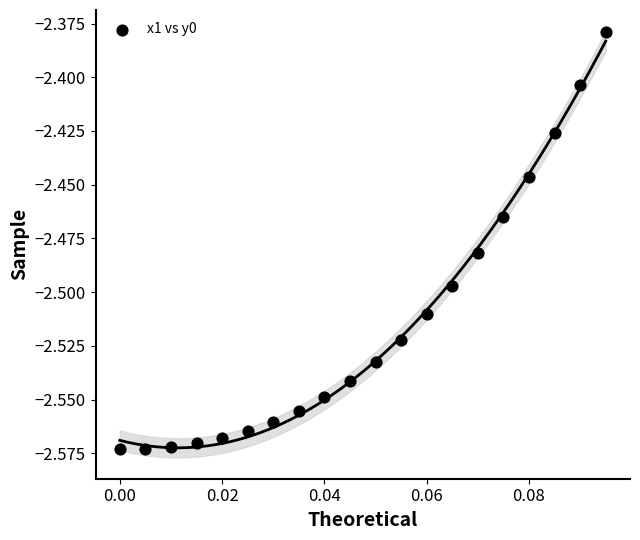

Count the number of points in this scatter plot.

20